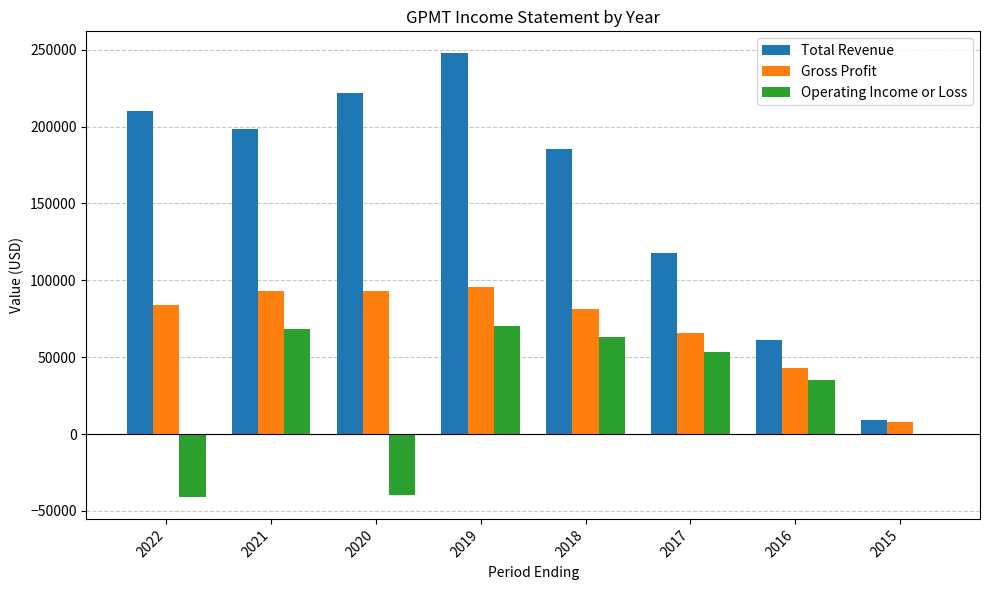

Which series has the largest total across all categories?

Total Revenue